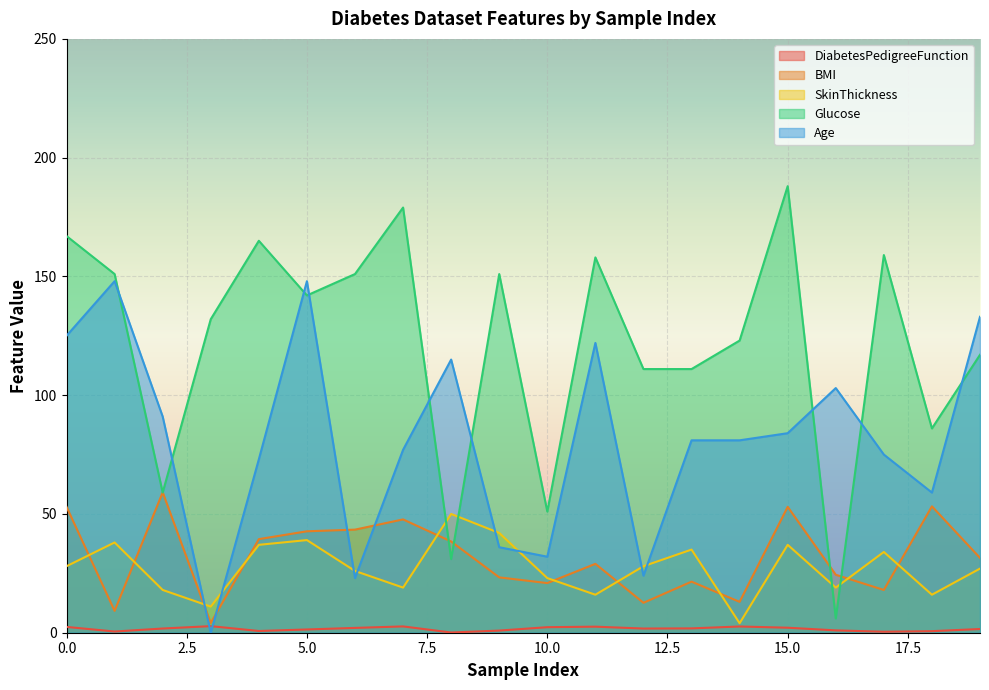

True or false: Age has a value of 0.0 at 3.

True